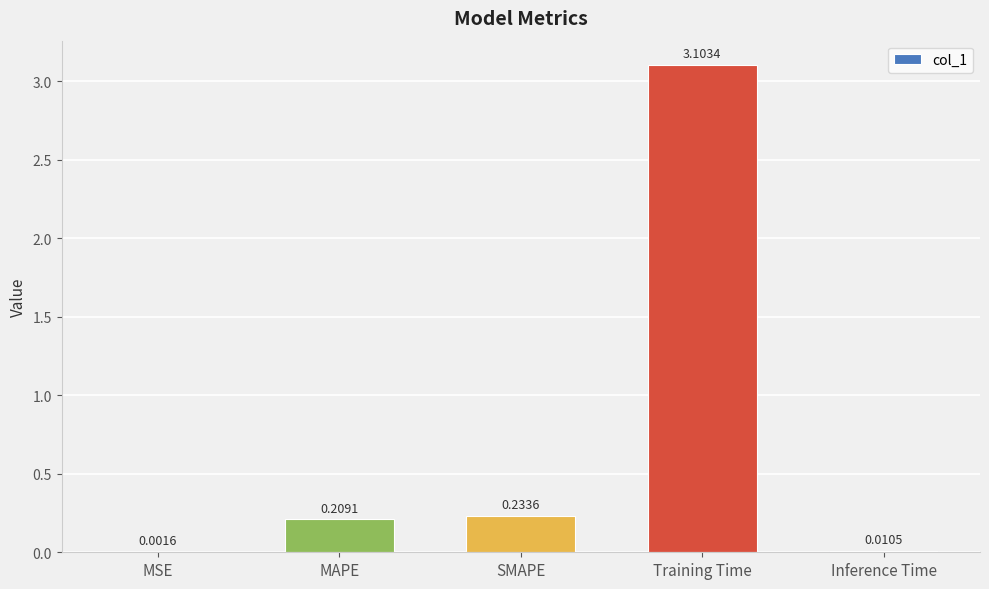

What is the sum of all values?

3.6